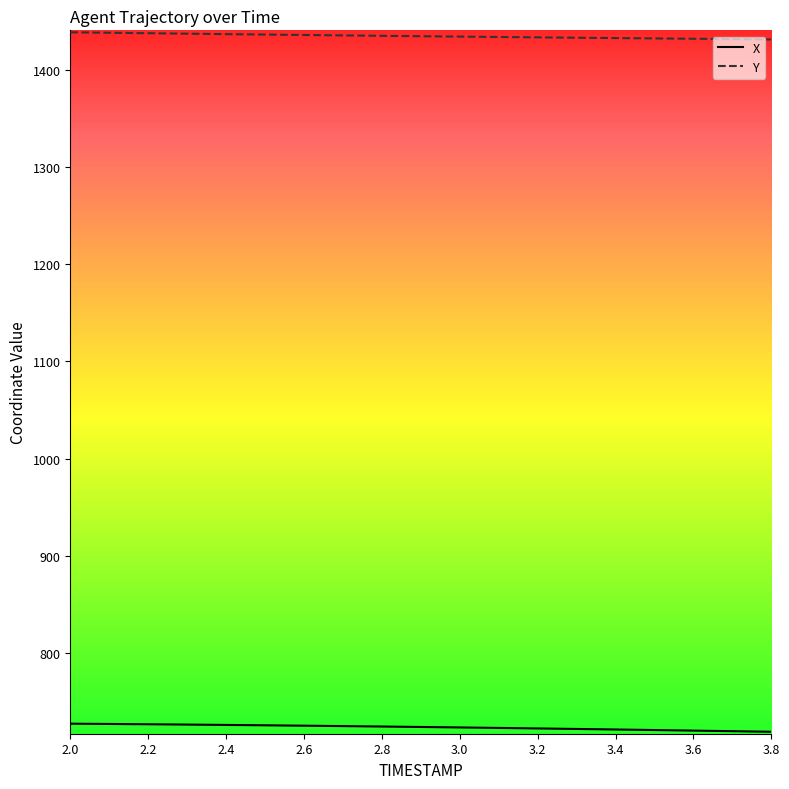

What is the maximum value for Y?

1438.3